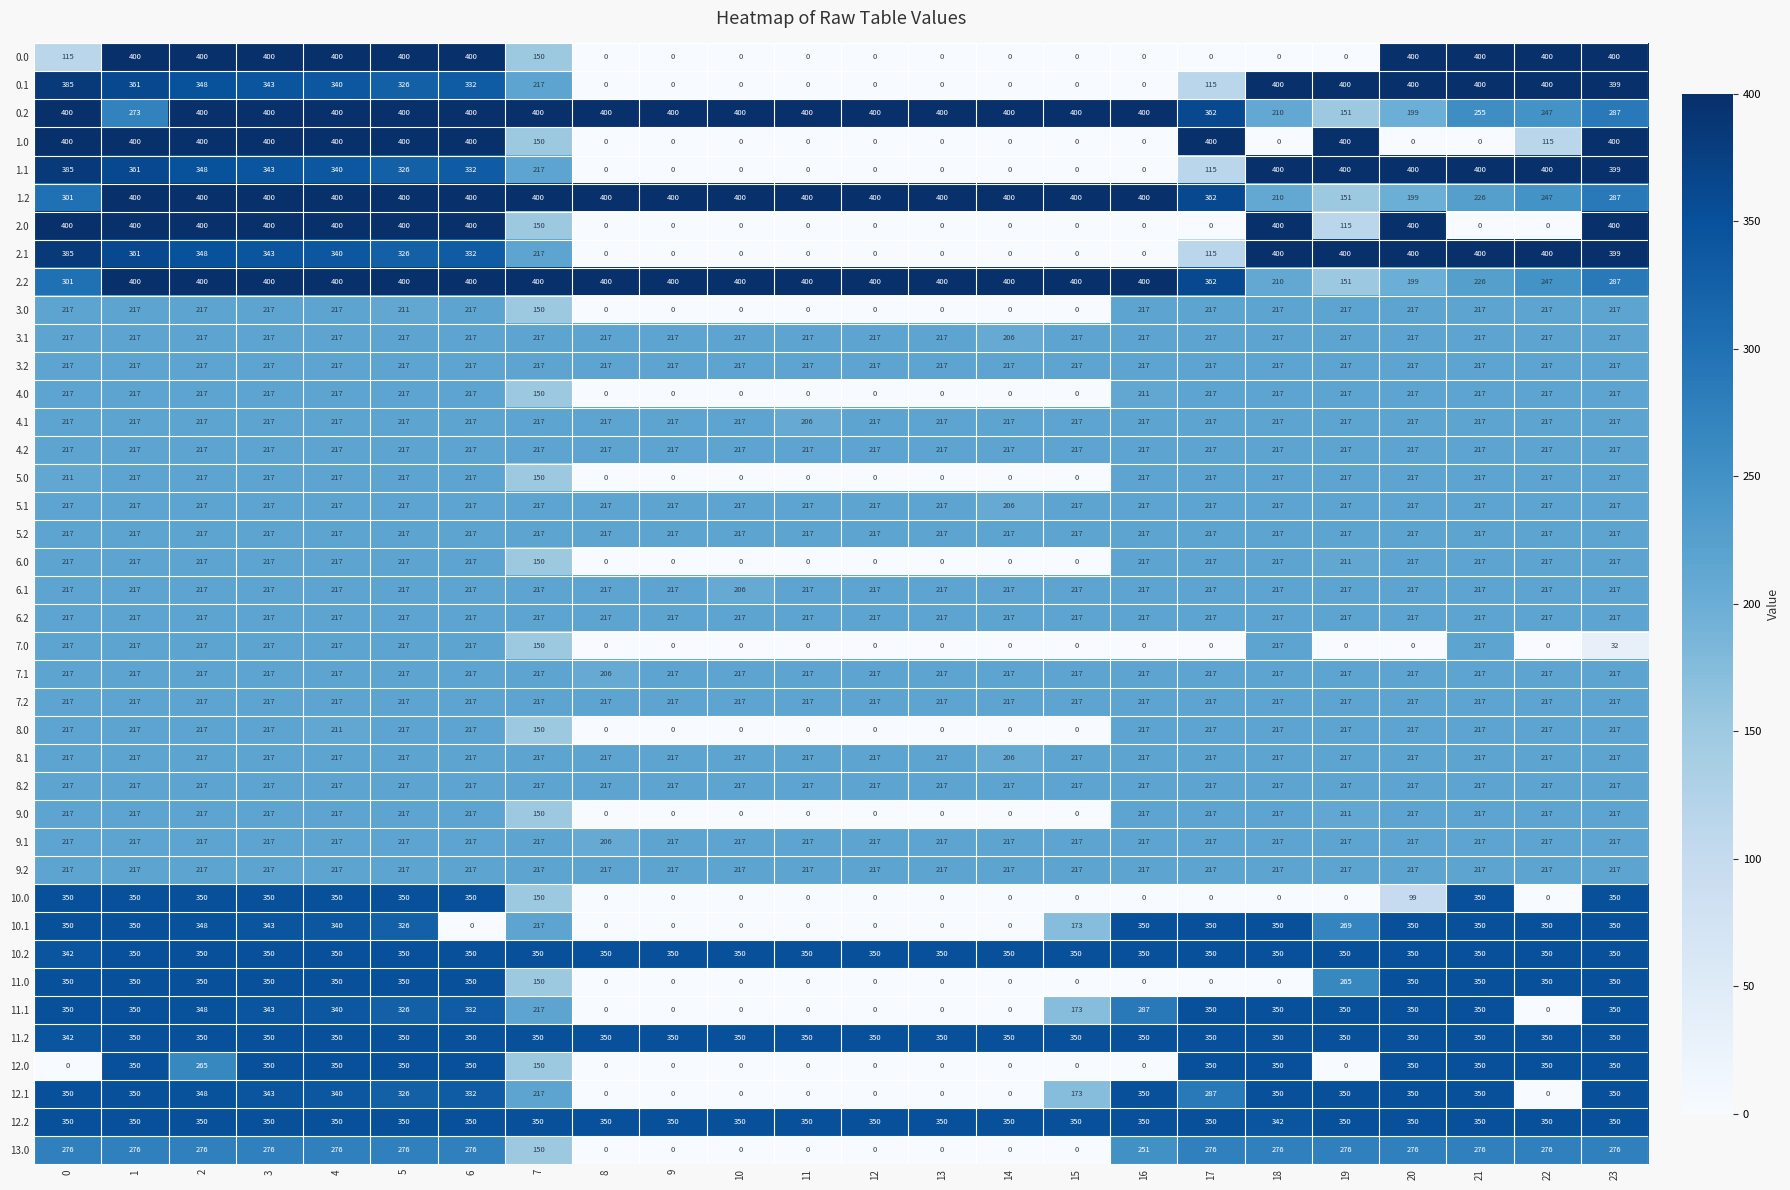

What is the spread (max minus min) of values at 0?

400